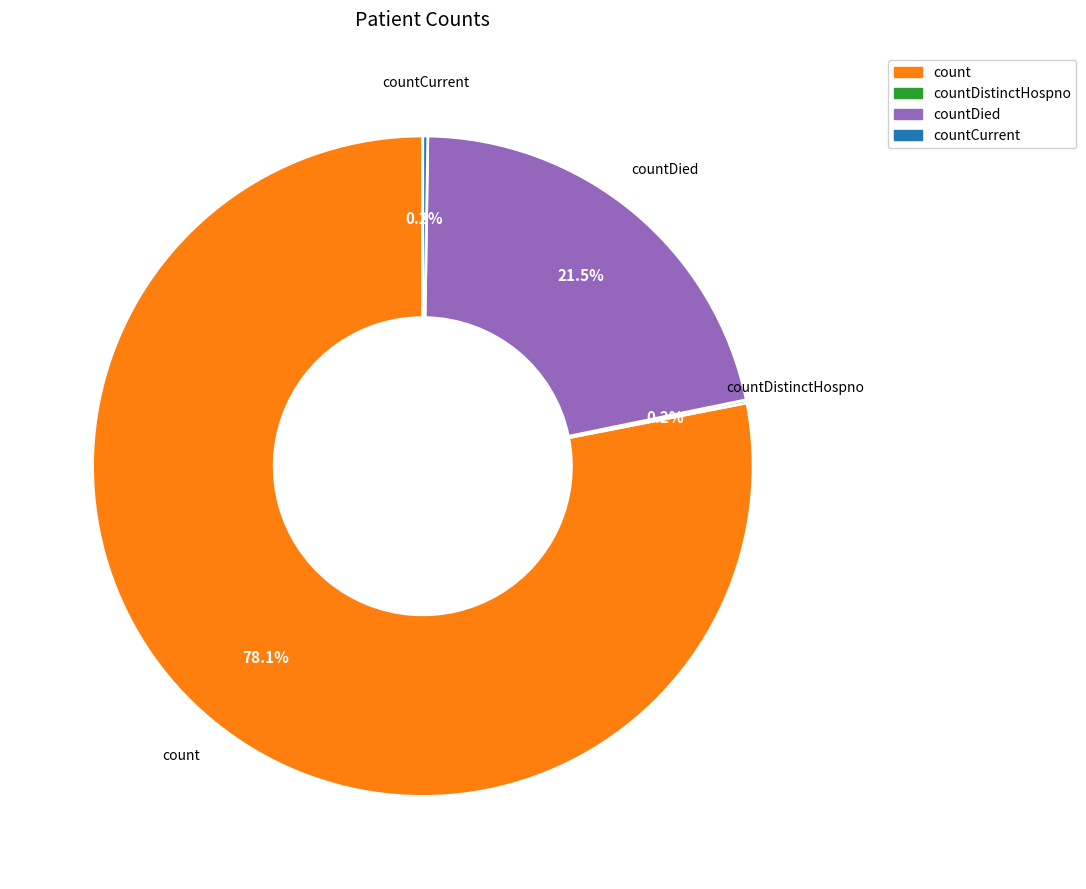

Is there any slice that represents more than half of the pie?

Yes